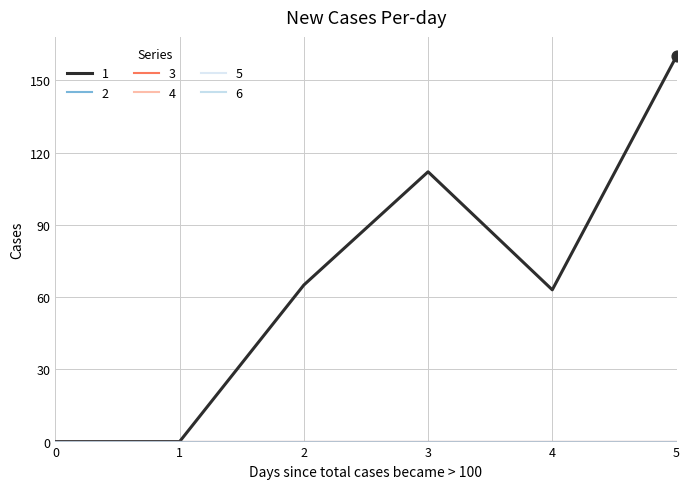

At how many categories does at least one series exceed 100?

2